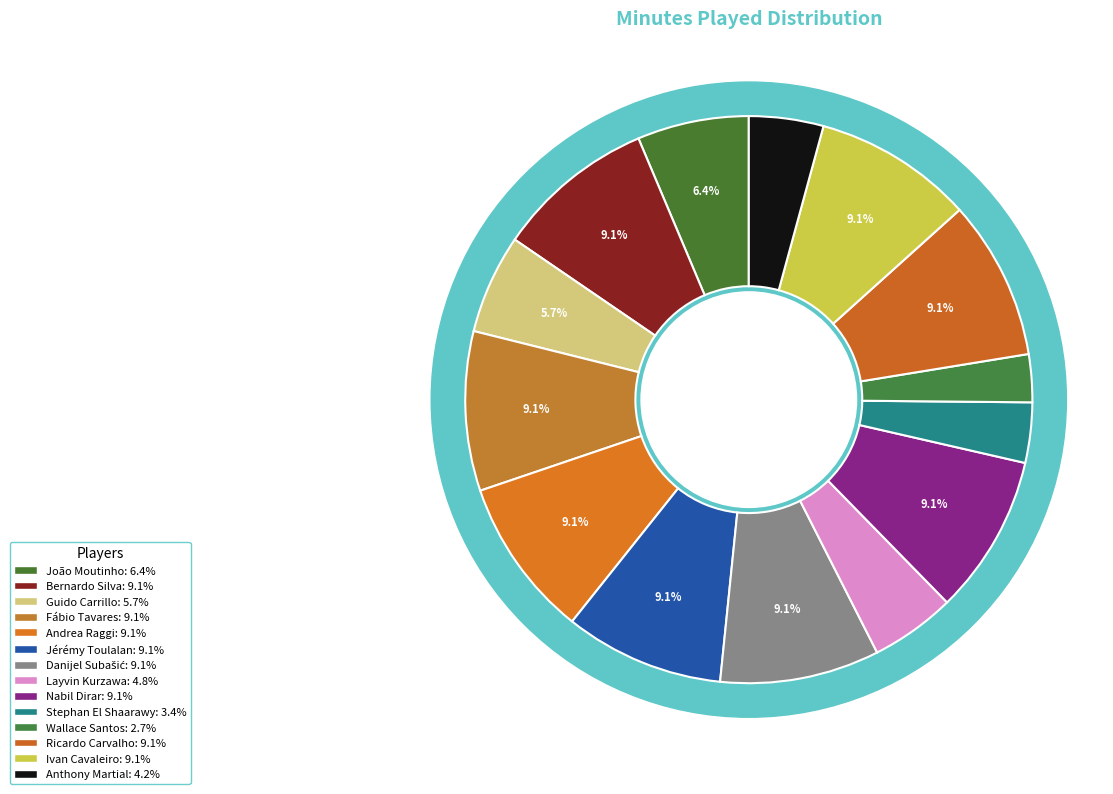

How much of the chart is everything except João Moutinho?

93.6%